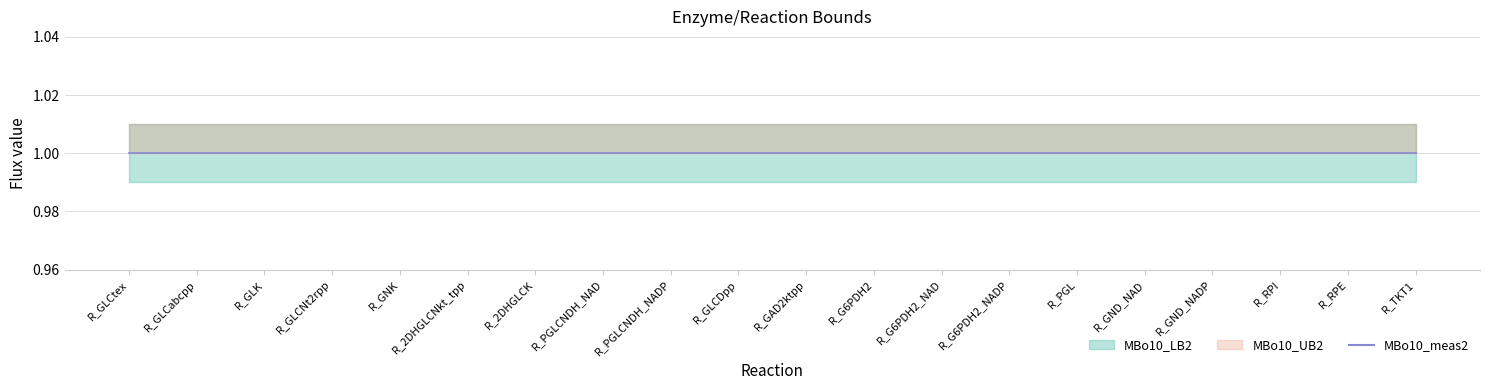

Does the chart have visible grid lines?

Yes